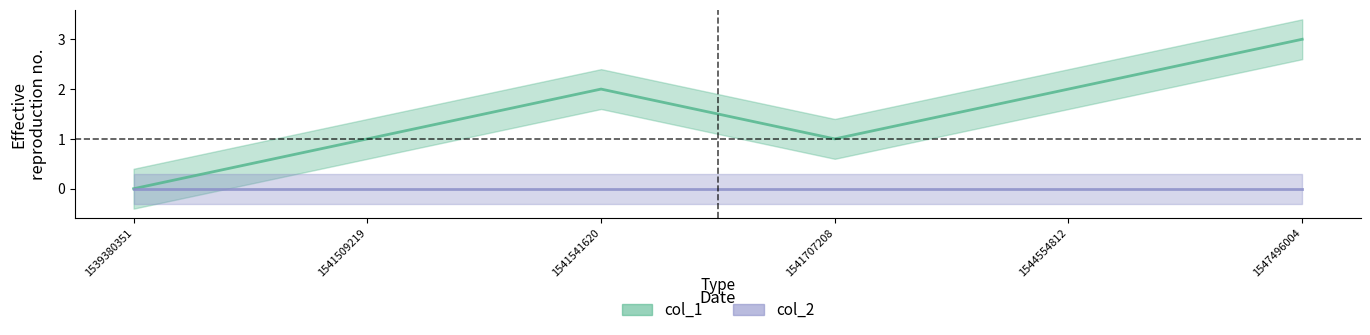

Rank the categories by value from highest to lowest.

1547496004, 1541541620, 1544554812, 1541509219, 1541707208, 1539380351